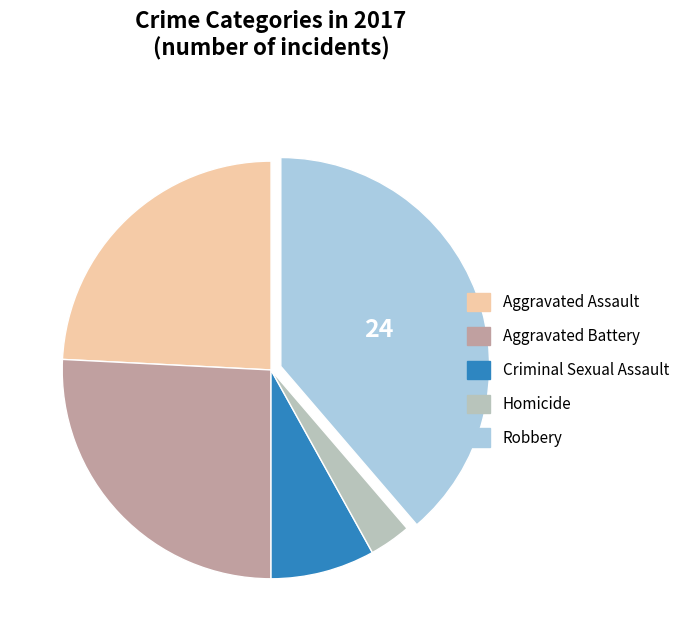

Does any single category account for the majority?

No